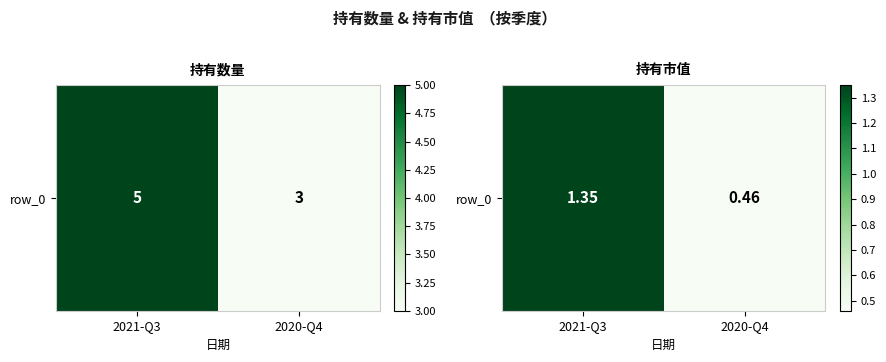

Which has a higher value, 2020-Q4 or 2021-Q3?

2021-Q3